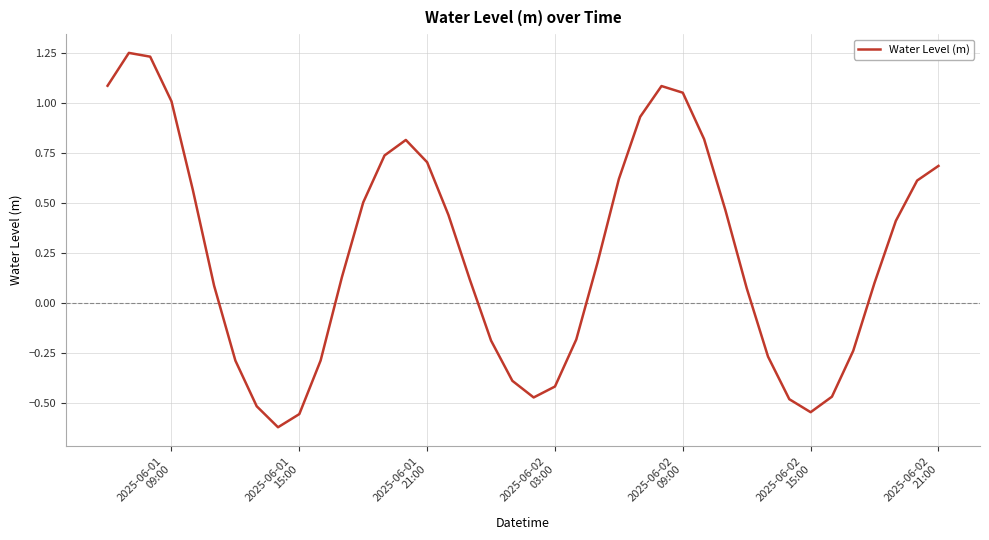

What is the difference between the maximum and minimum values?

1.9